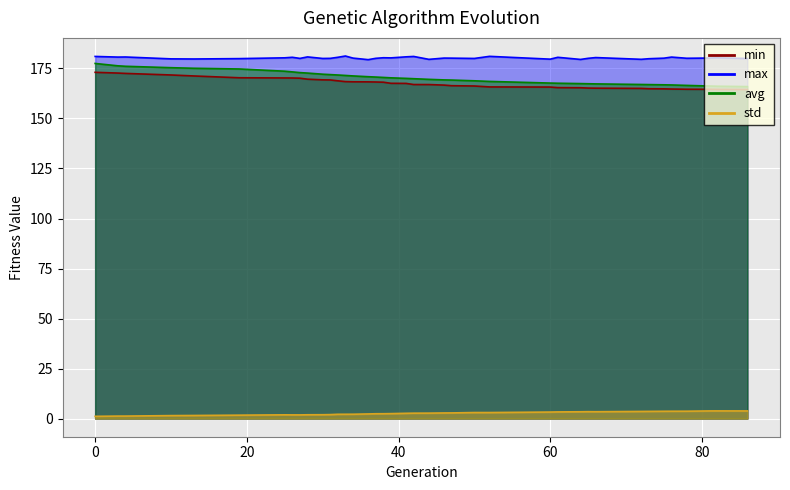

In std, how many points are higher than both neighbors (excluding endpoints)?

4